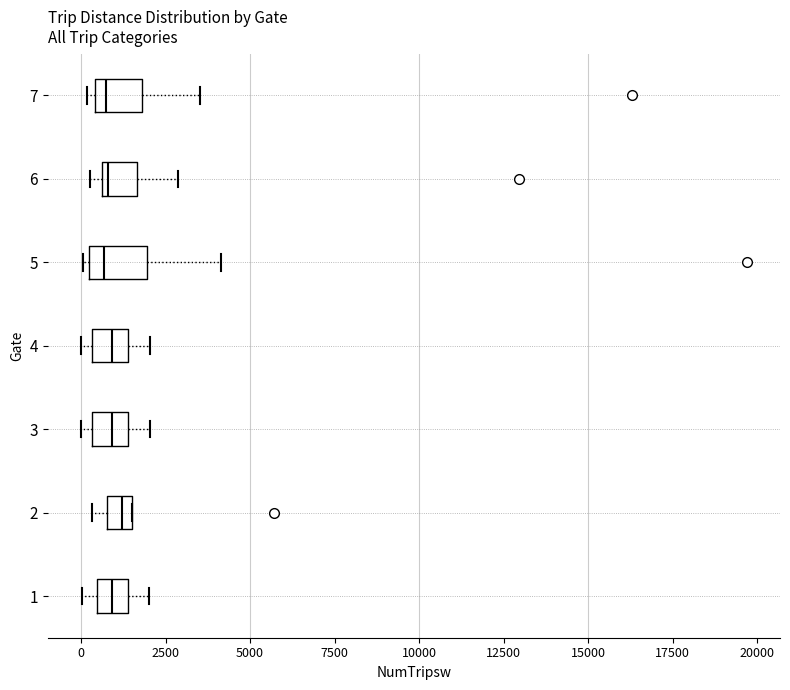

Where is the left edge of the box at y = 2 on the x-axis? The values are not printed on the chart, so give them approximately, as read against the axis.

1000